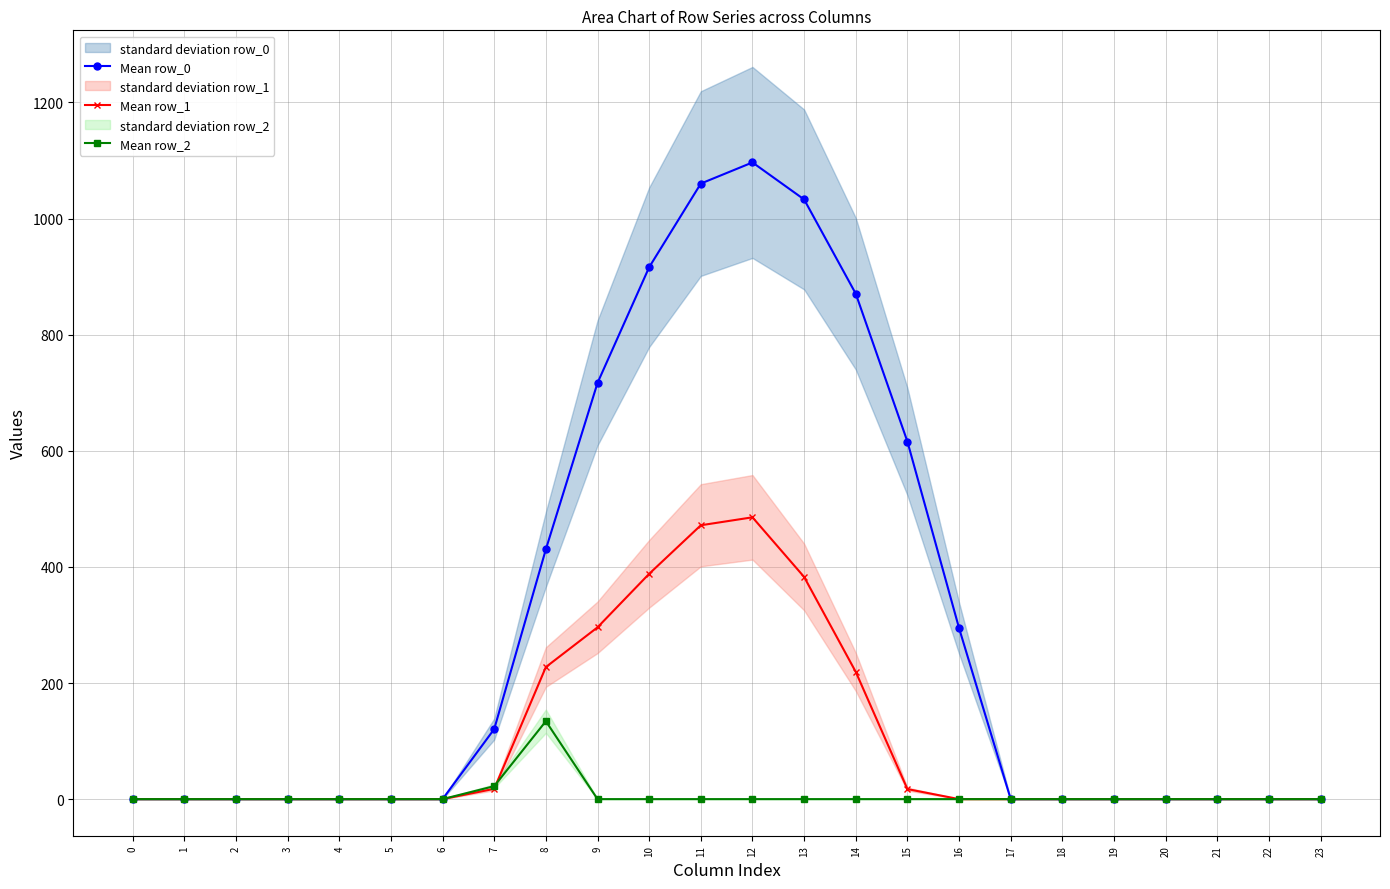

Between 7 and 10, which is larger?

10